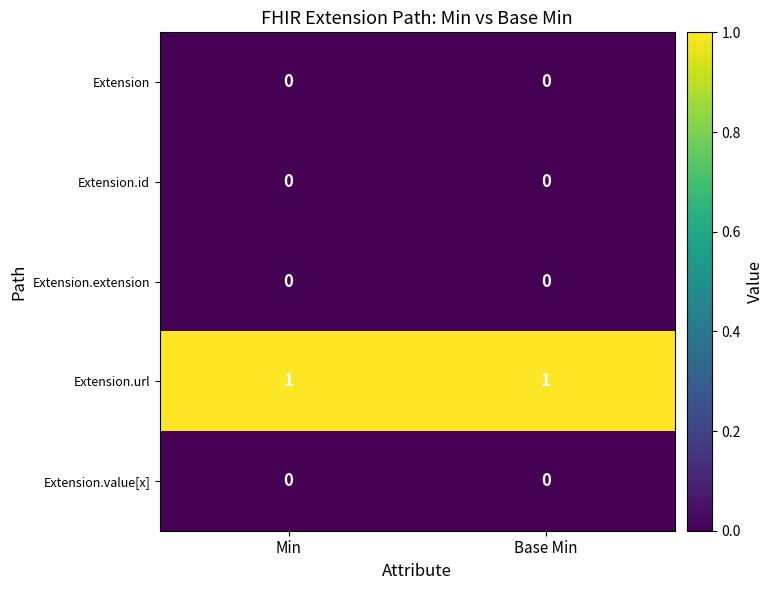

The Extension series shows 0 at Min. True or false?

True